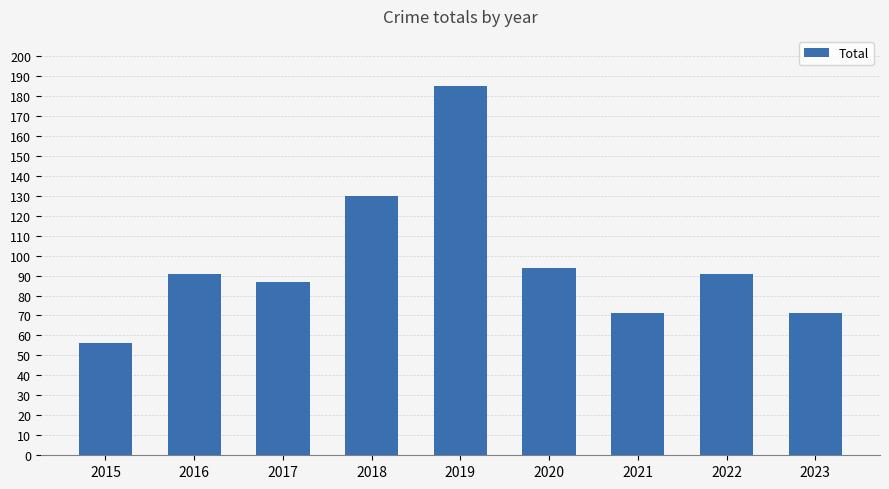

Which category has the lowest value across all series?

2015